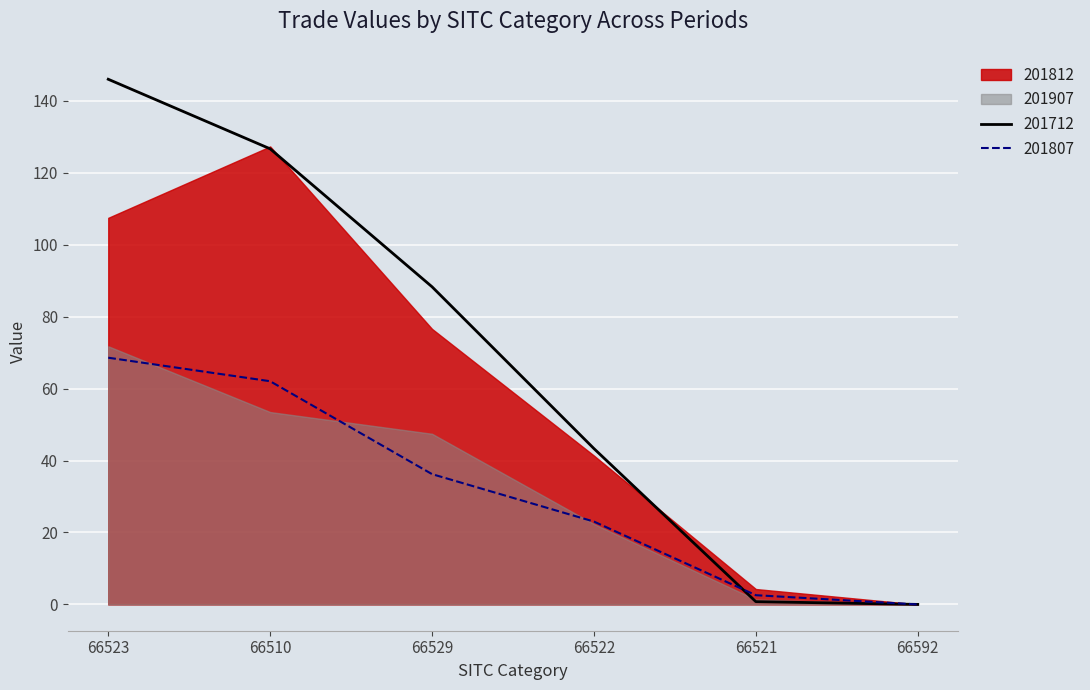

Which category has the highest value in the 201807 series?

66523